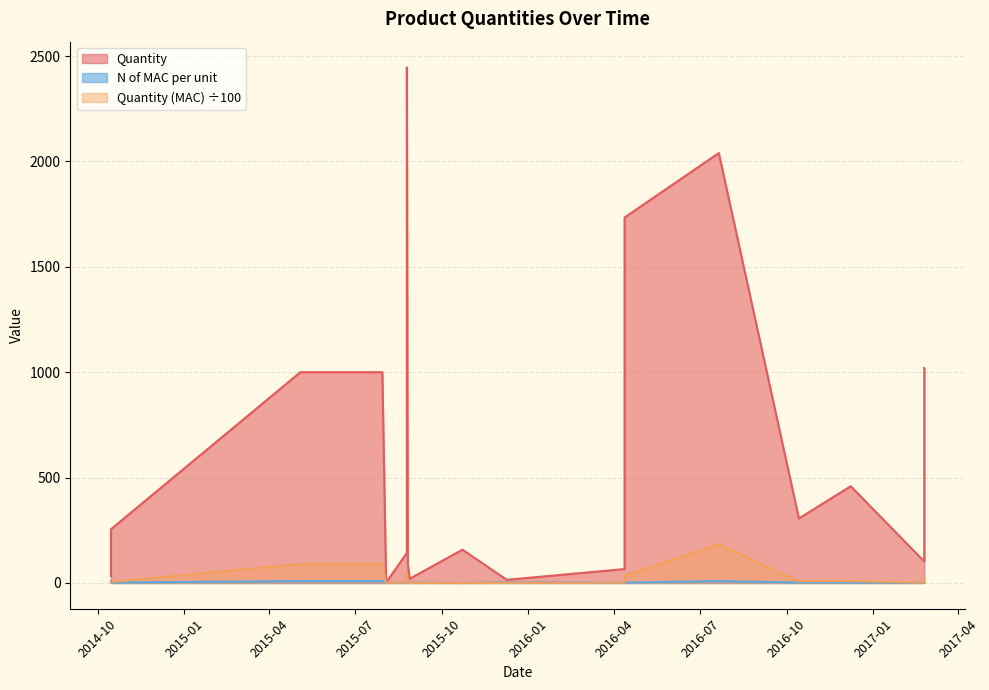

Is the value of Quantity (MAC) at 2016-10-14 greater than the value of N of MAC per unit at 2015-08-25?

Yes